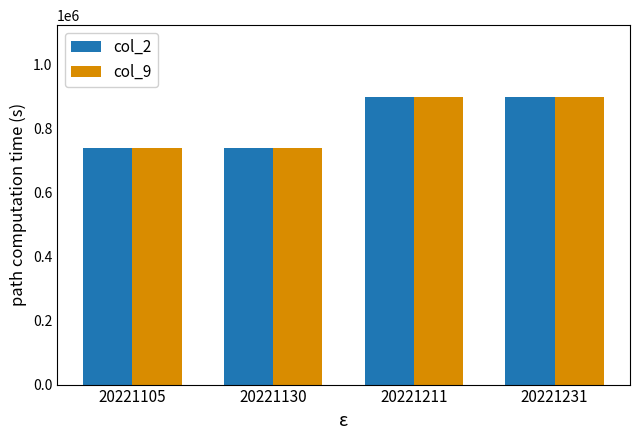

The col_2 series shows 897750 at 20221231. True or false?

True